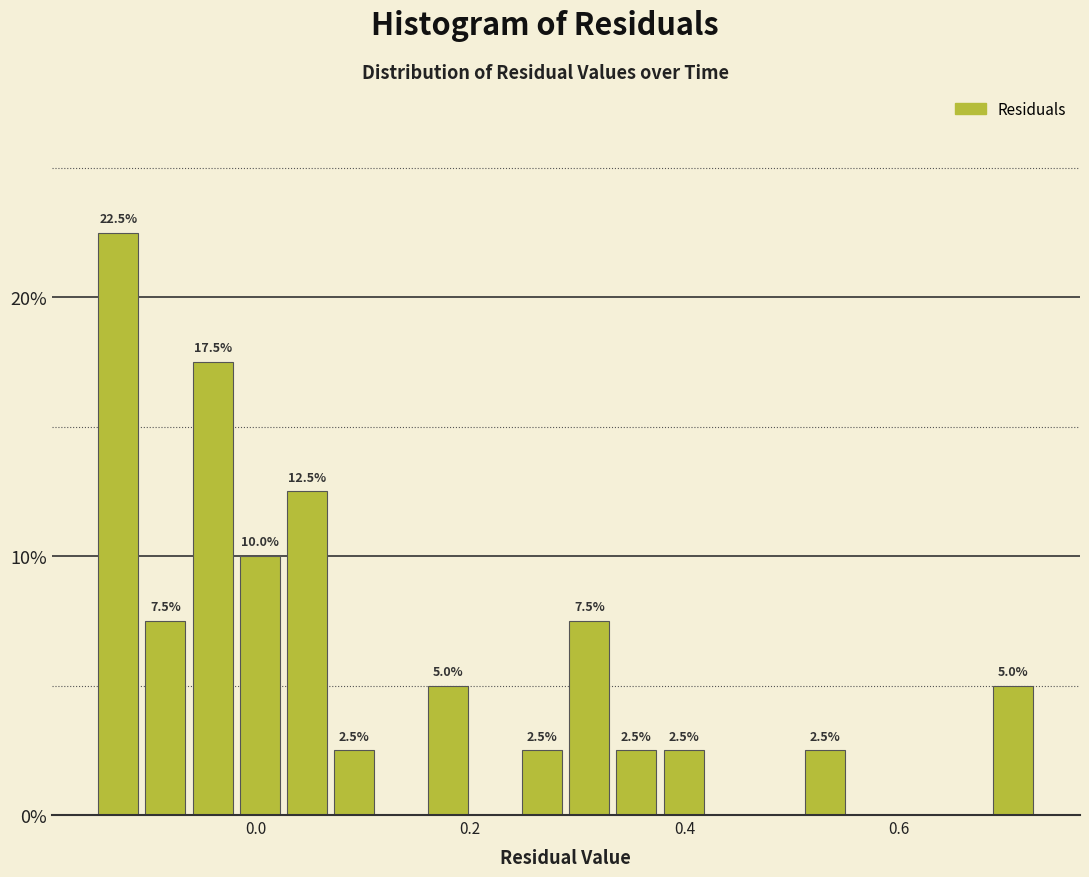

Around what value on the x-axis is the tallest bar? Give the approximate position of its centre, as read against the axis.

-0.12